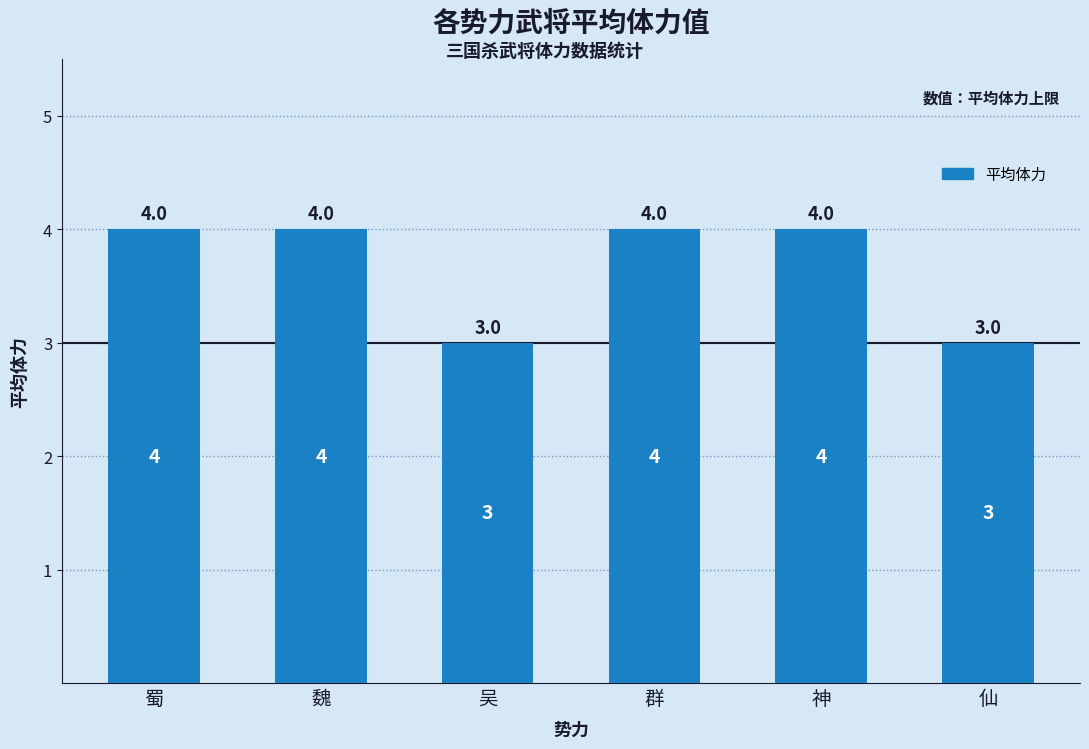

What is the label of the 5th bar from the right?

魏